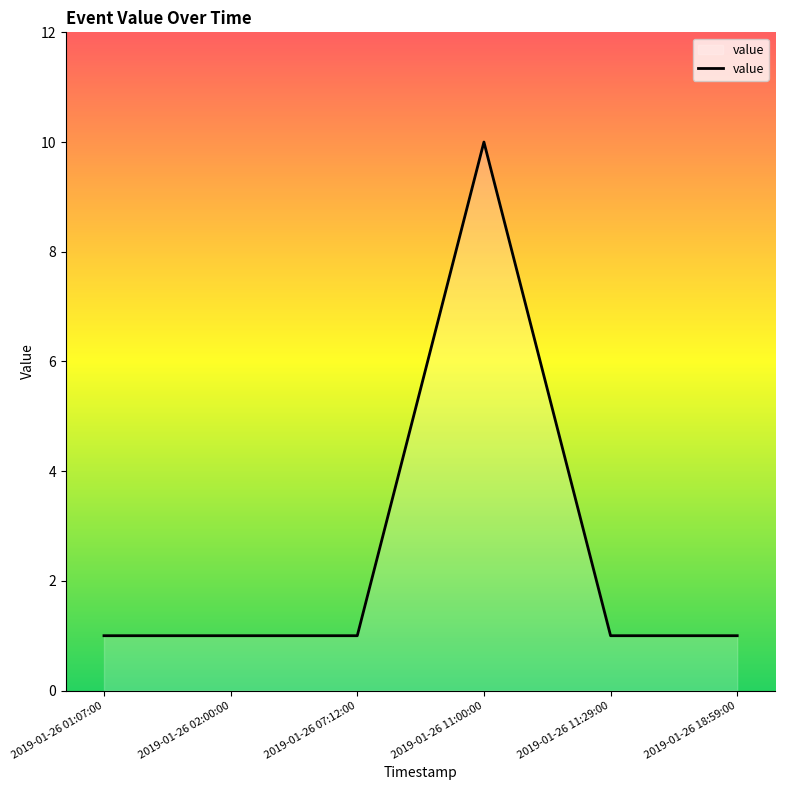

True or false: the data shows 14 at 2019-01-26 11:00:00.

False